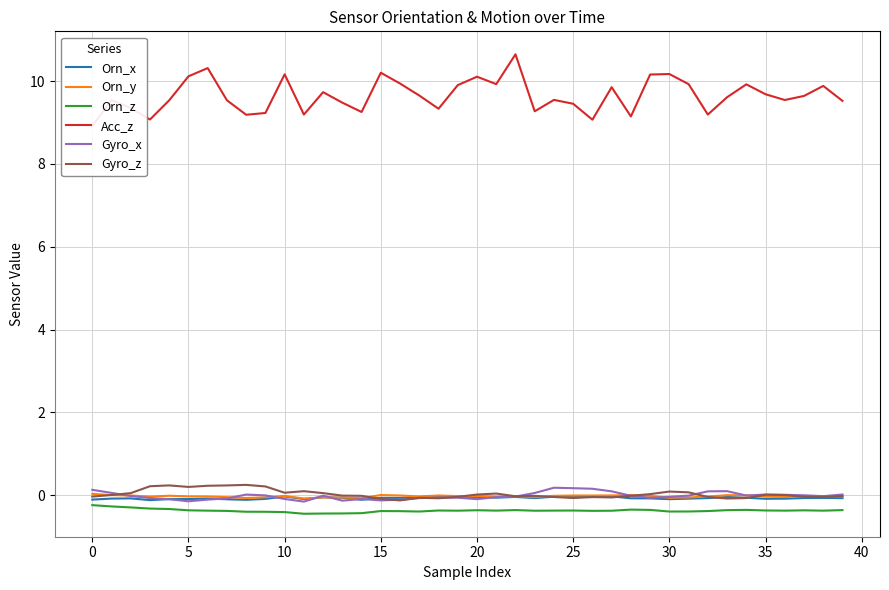

Is this an area chart (filled region under the line)?

No